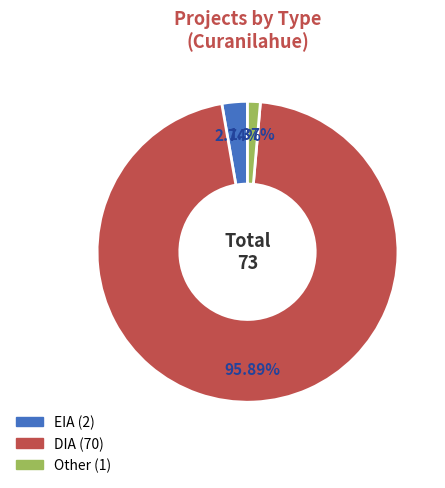

Which slice is the smallest?

Other